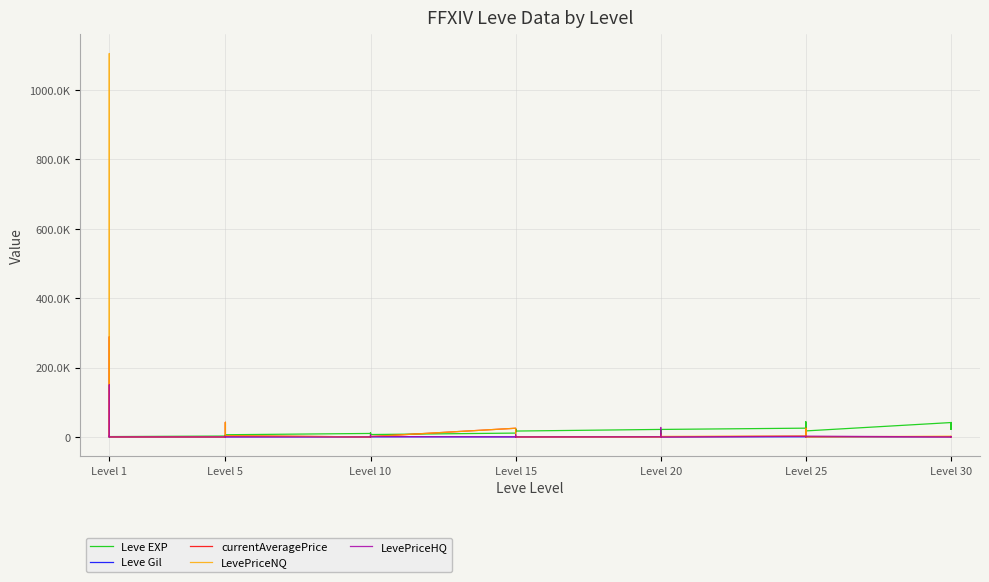

Which series has the widest spread of values?

LevePriceNQ